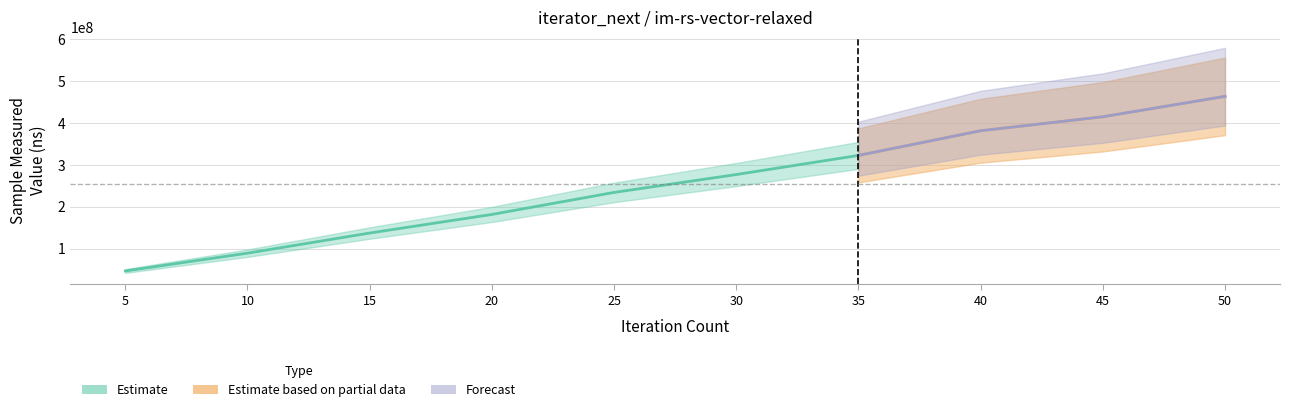

Which series has the largest range (max minus min)?

Estimate